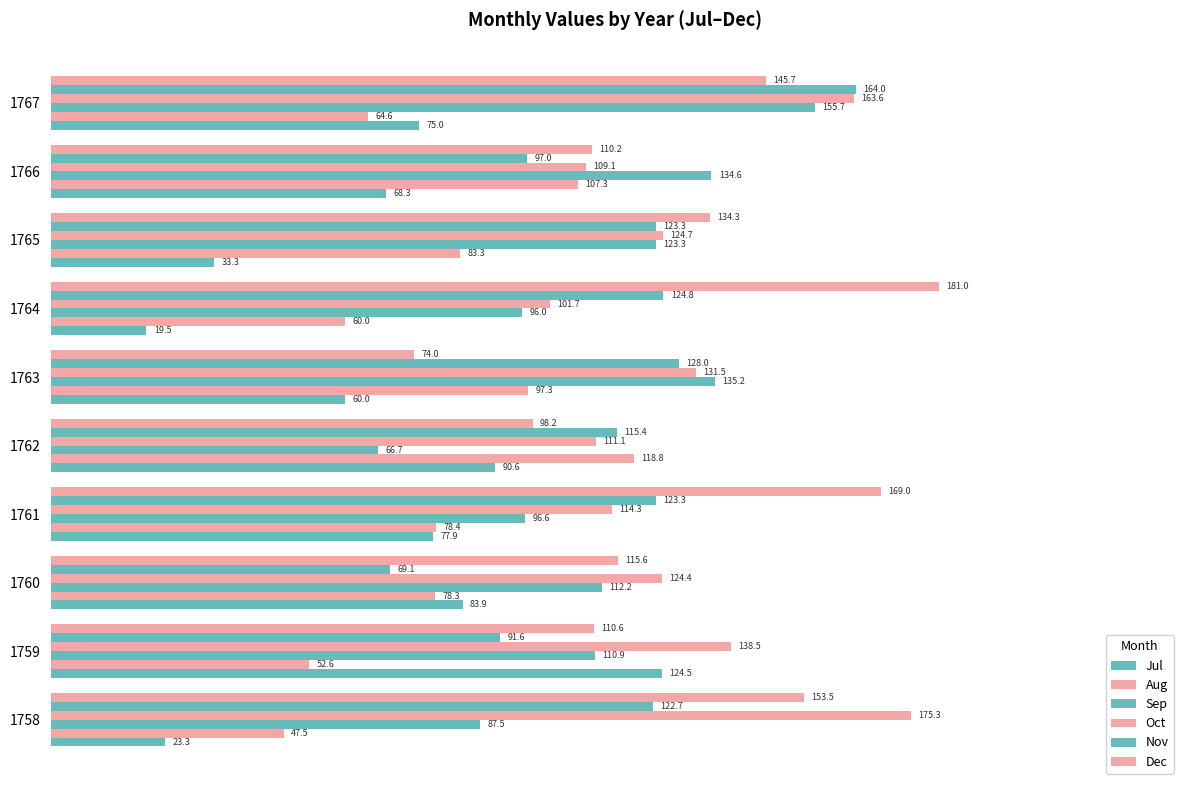

How many series are shown in this chart?

6